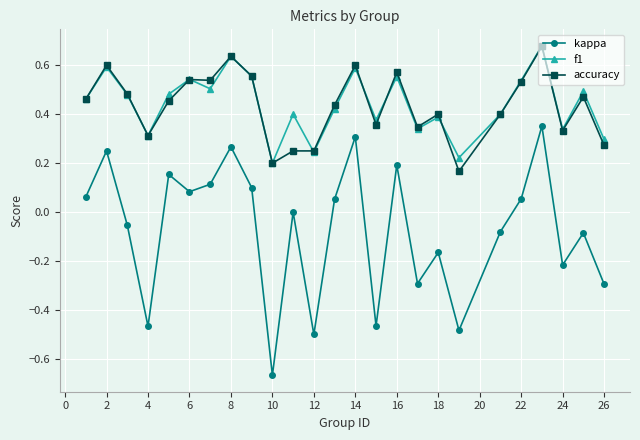

True or false: kappa and accuracy cross at least once.

False